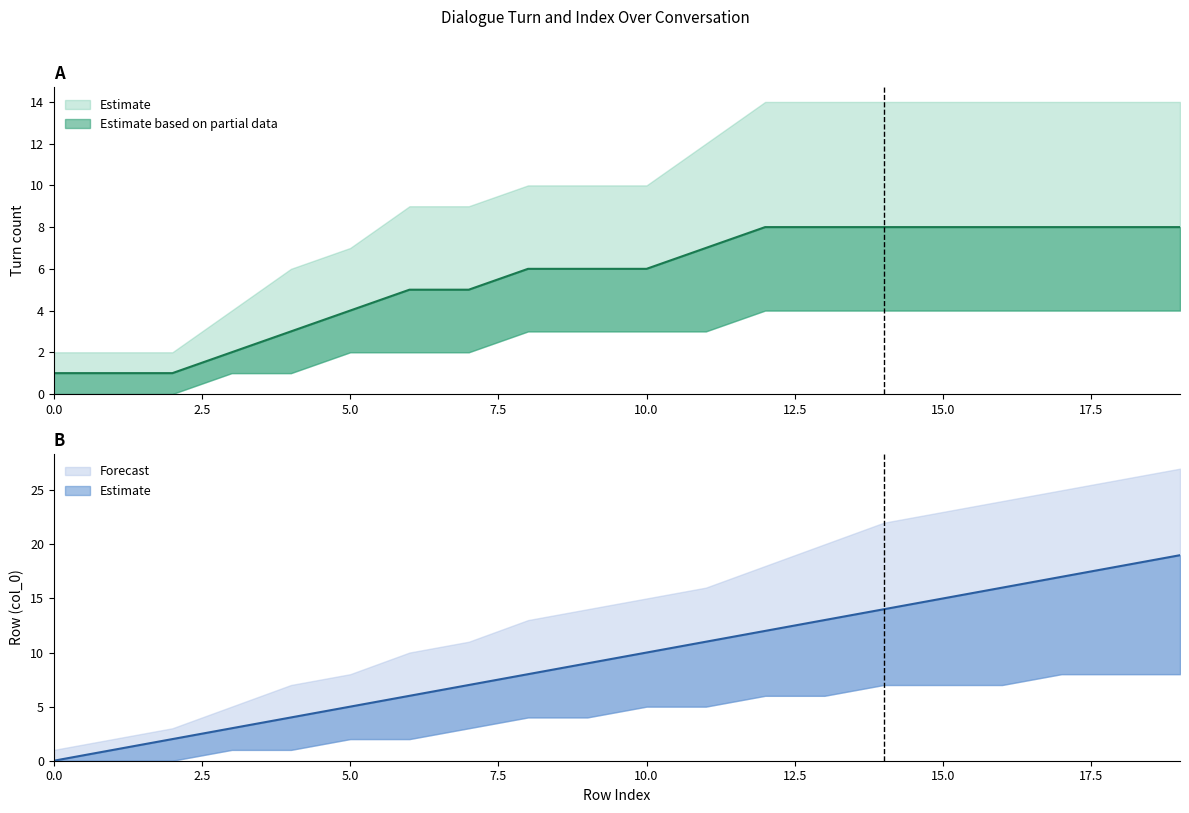

What is the difference between the highest and lowest values at 10?

12